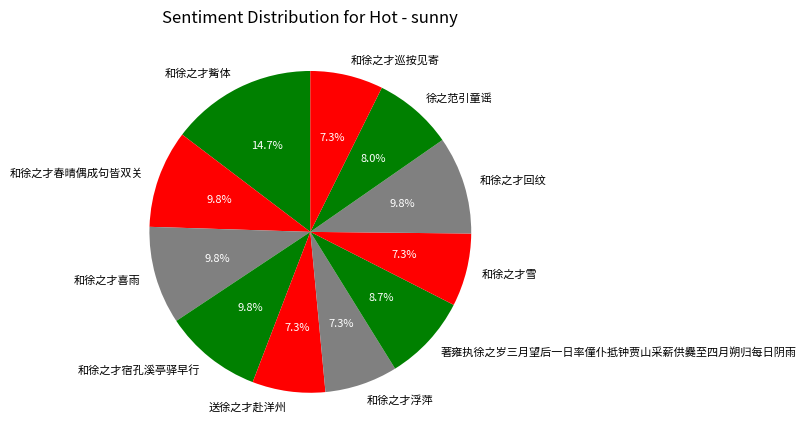

What percentage is the 送徐之才赴洋州 slice, to the nearest percent?

7%